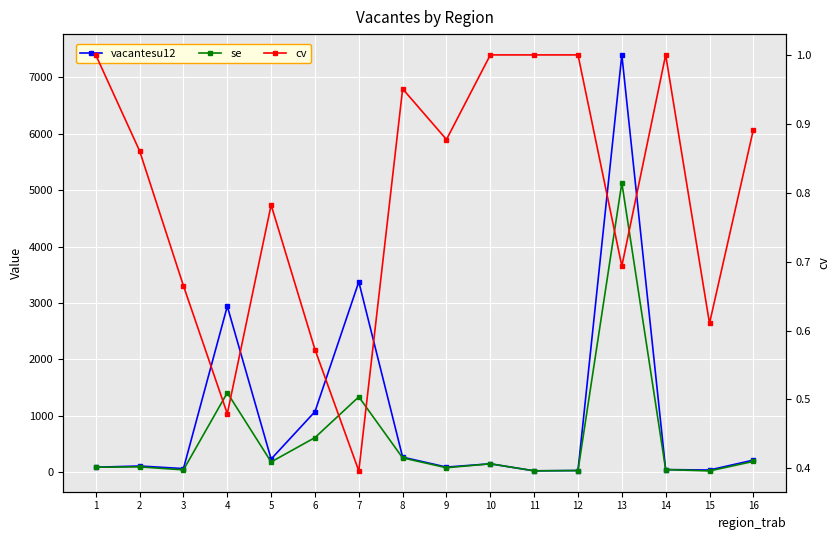

At which category is the sum across all series the highest?

13